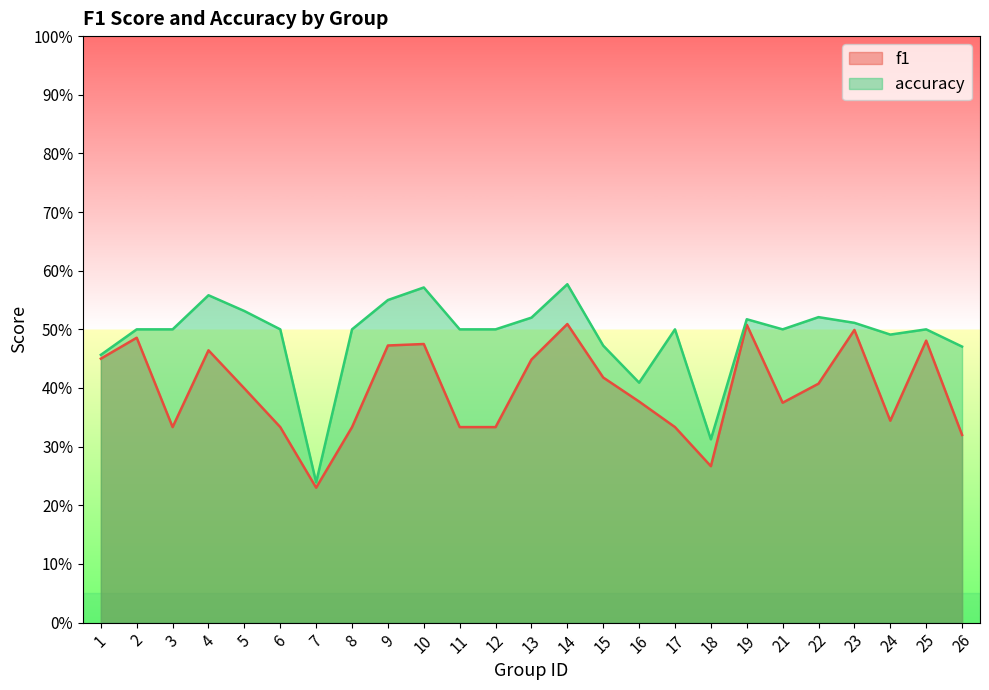

What are all the series names shown in the legend?

f1, accuracy